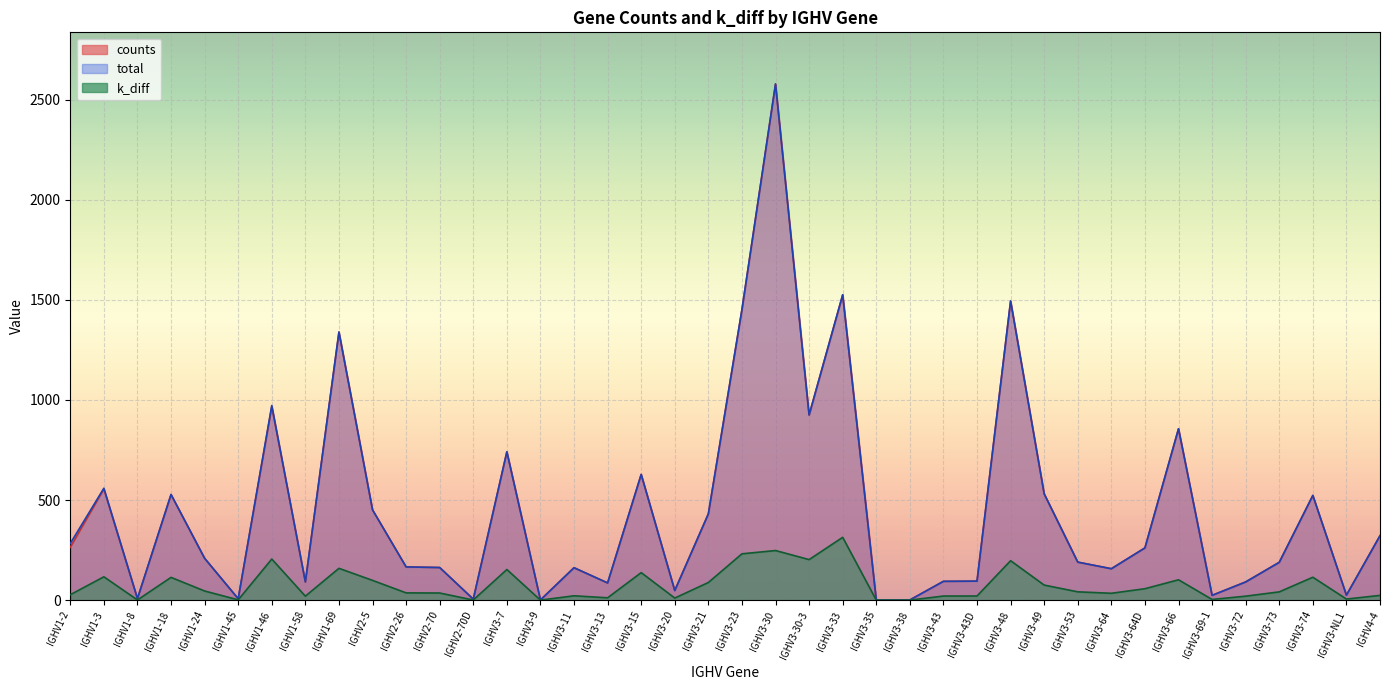

Reading left to right, list all the values displayed in this chart.

counts: 264.0	555.0	8.0	527.0	209.0	7.0	967.0	91.0	1339.0	451.0	166.0	163.0	5.0	741.0	1.0	162.0	86.0	628.0	48.0	431.0	1451.0	2578.0	925.0	1525.0	1.0	1.0	94.0	95.0	1494.0	531.0	190.0	157.0	261.0	856.0	24.0	91.0	189.0	523.0	25.0	322.0
total: 283.0	559.0	8.0	528.0	209.0	7.0	972.0	91.0	1339.0	451.0	166.0	163.0	5.0	741.0	1.0	162.0	86.0	628.0	48.0	431.0	1451.0	2578.0	925.0	1525.0	1.0	1.0	94.0	95.0	1494.0	531.0	190.0	157.0	261.0	856.0	24.0	91.0	189.0	523.0	25.0	322.0
k_diff: 27.2	116.7	1.0	113.8	45.8	1.5	205.3	19.9	159.0	98.8	36.4	35.7	0.7	153.1	0.2	21.8	11.8	137.5	10.5	88.2	231.4	247.8	202.6	313.8	0.2	0.2	20.6	20.8	197.1	75.3	41.6	34.4	57.2	101.8	3.6	19.9	41.4	114.5	5.5	23.8